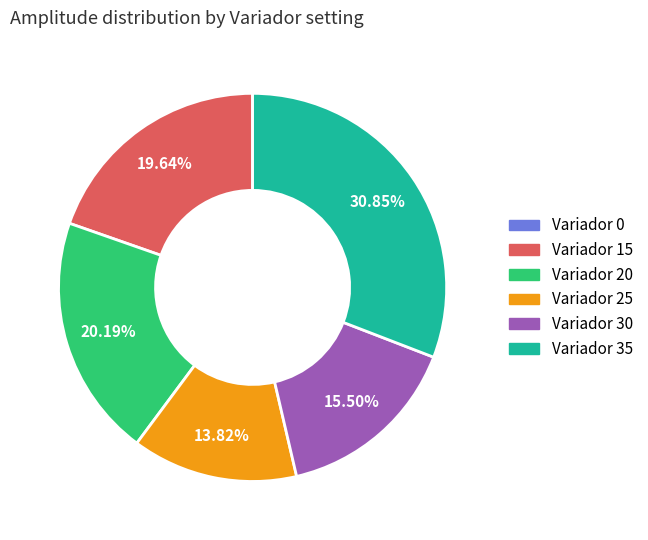

Is there any slice that represents more than half of the pie?

No